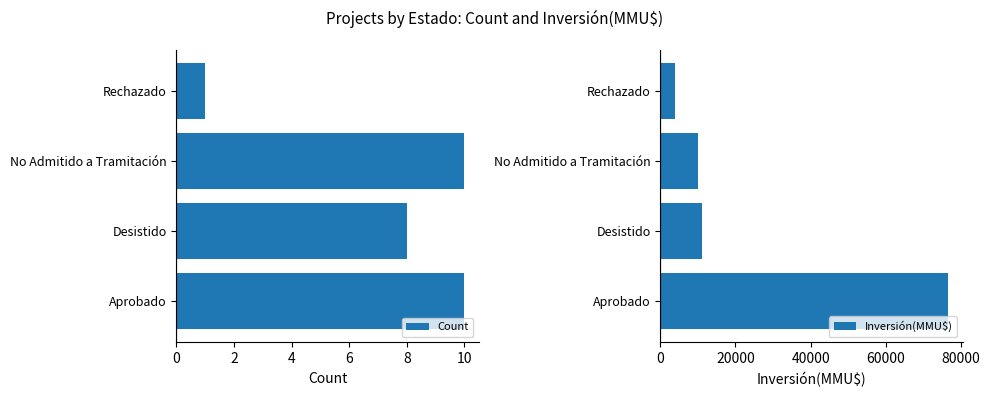

What is the difference between the maximum and minimum values in the Count series?

9